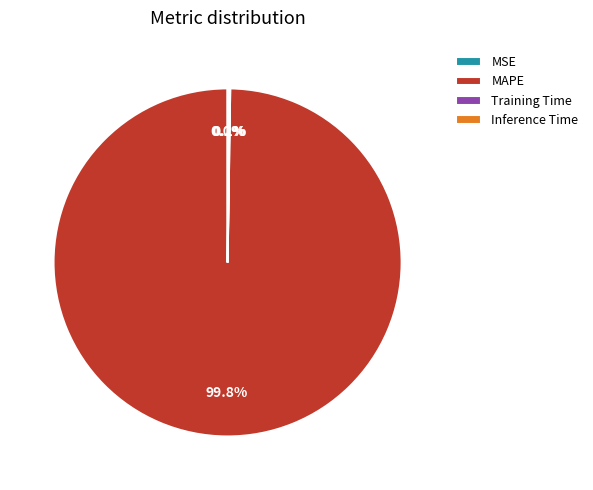

Which slice is the largest?

MAPE